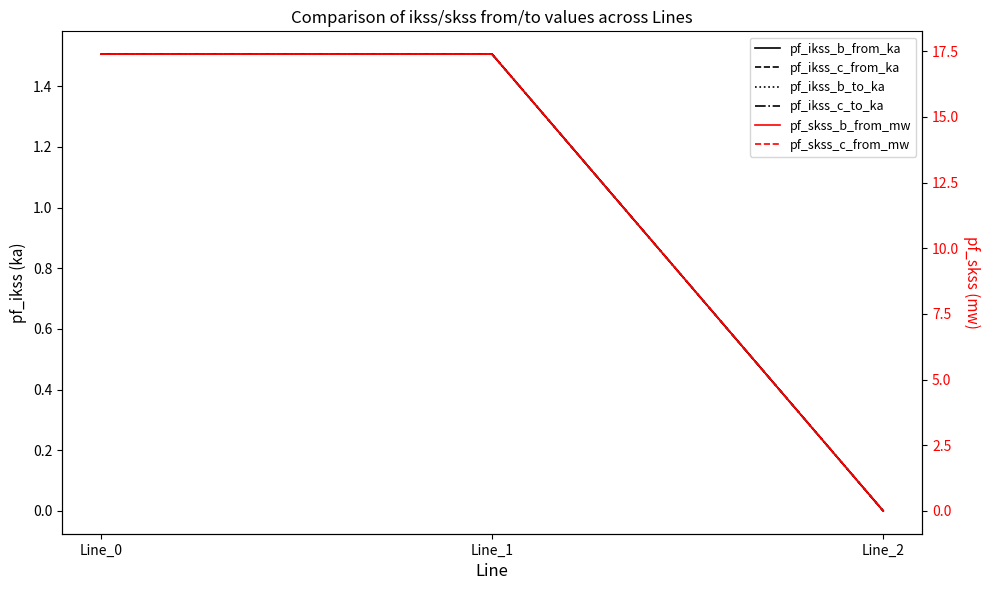

What is the spread (max minus min) of values at Line_0?

15.9